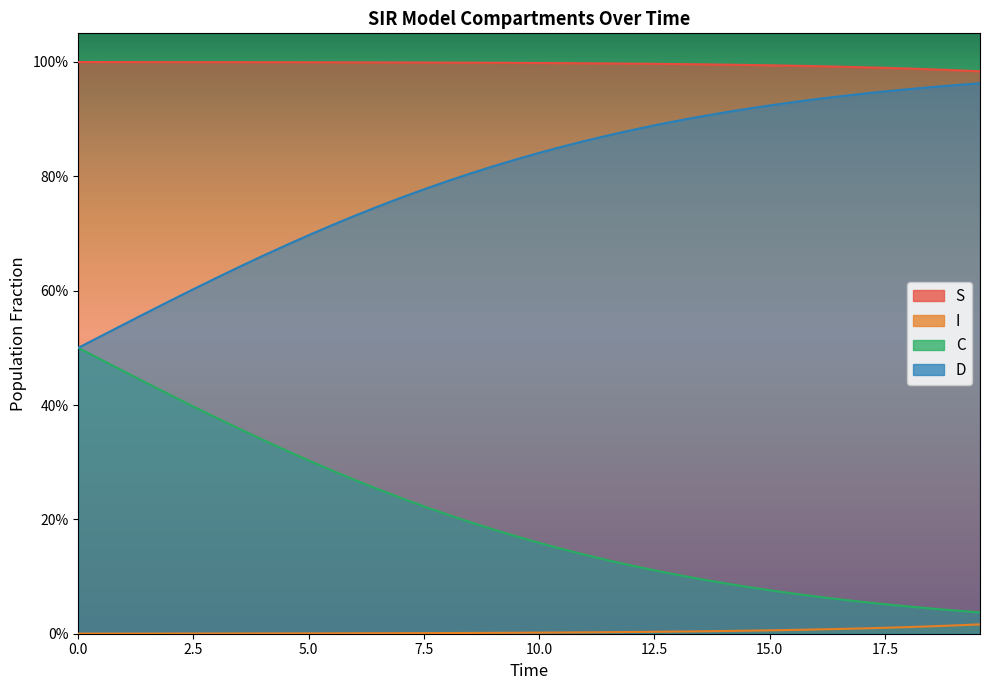

Rank the series by their average value, from lowest to highest.

I, C, D, S